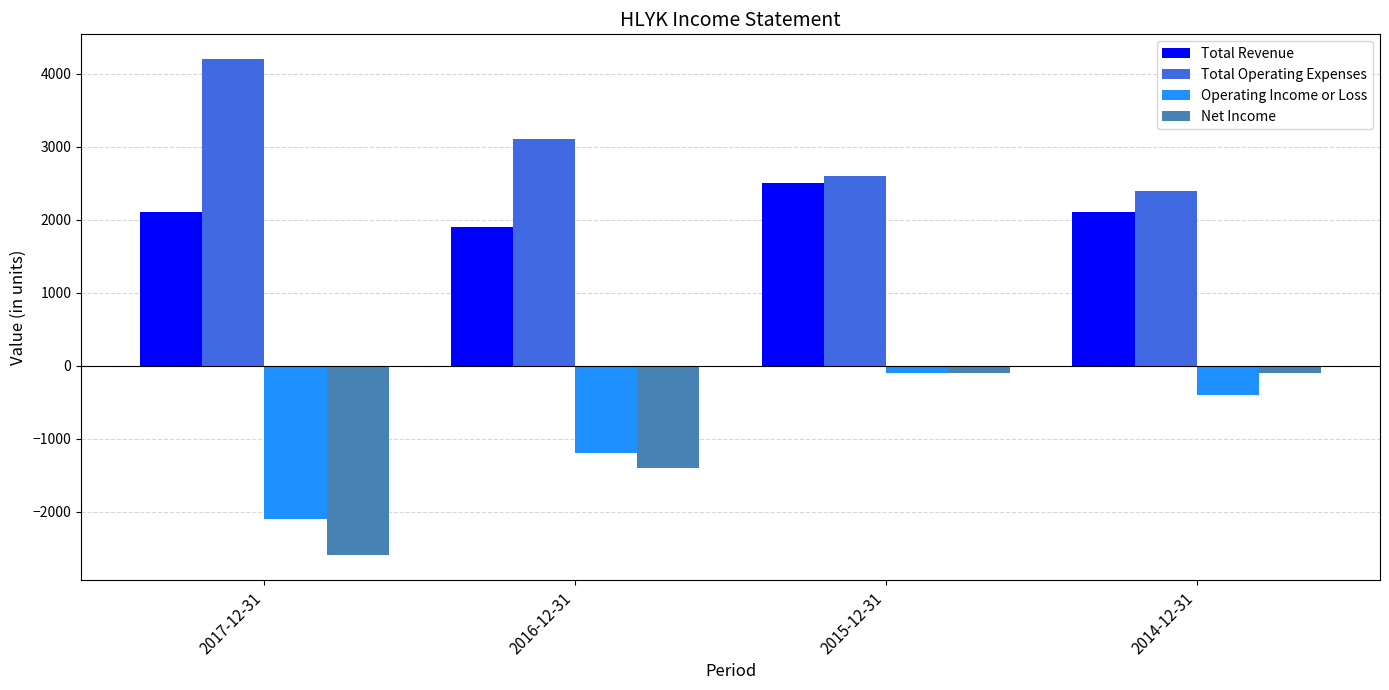

What is the difference between the maximum and second lowest values in the Net Income series?

1300